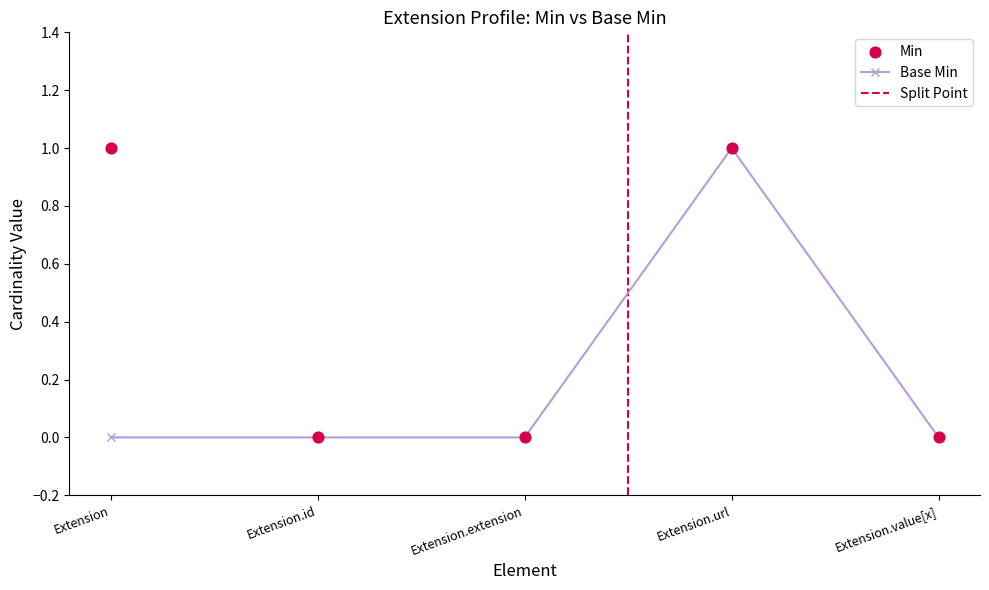

Is the value of Min at Extension.value[x] greater than the value of Base Min at Extension.id?

No